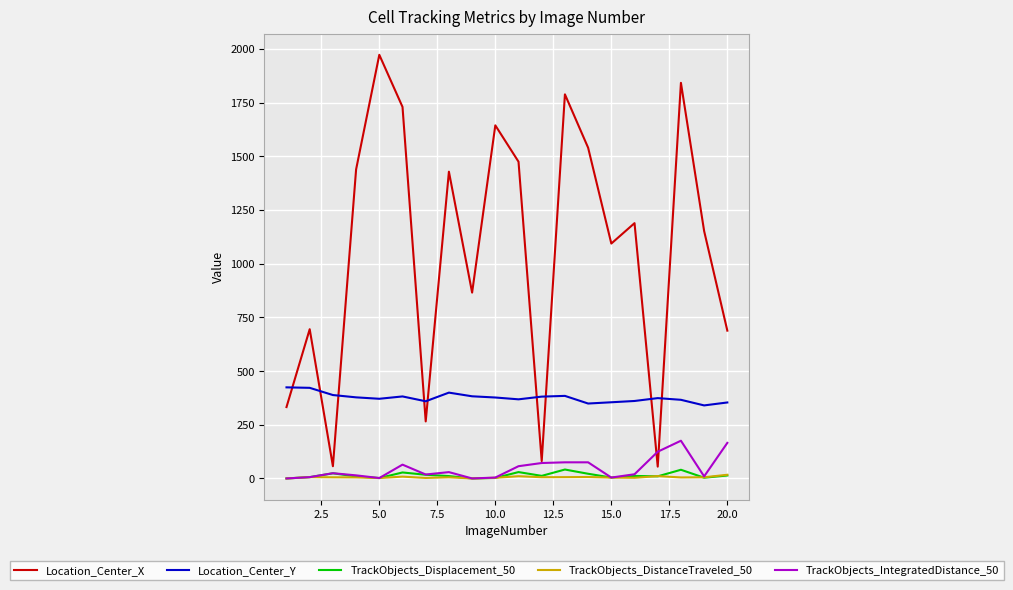

Which series has the widest spread of values?

Location_Center_X